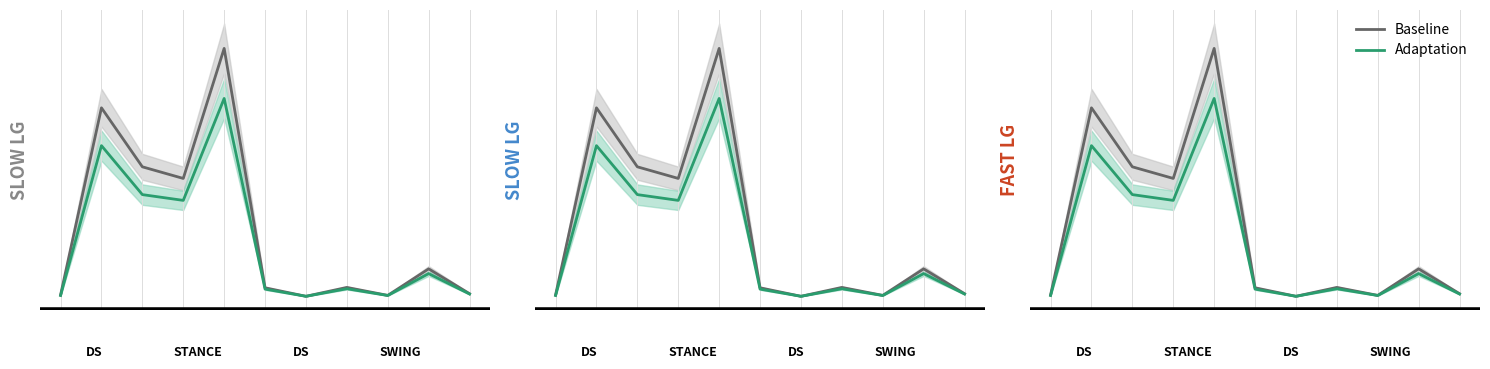

Where does the Adaptation series first go above 128?

1